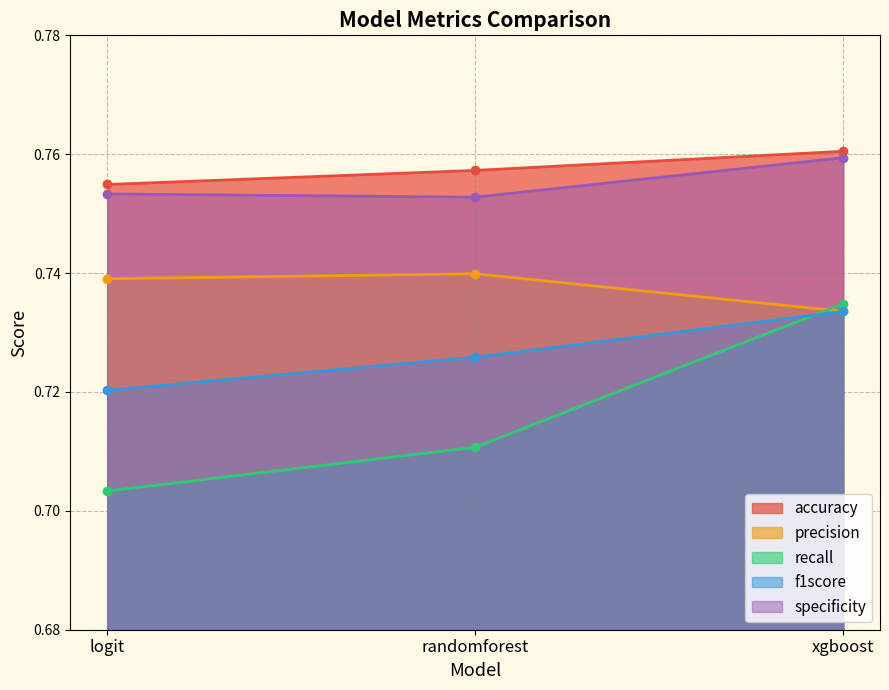

Does the chart display data point markers on the line(s)?

Yes